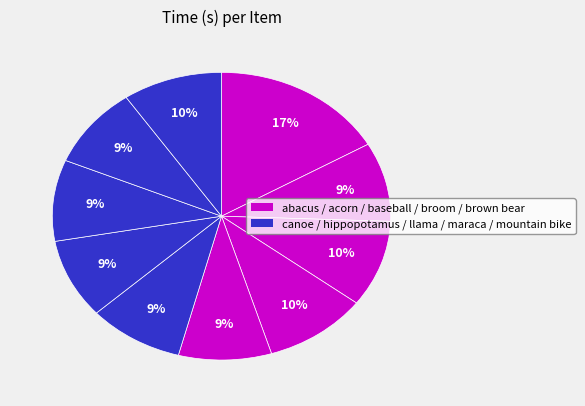

Which slice is the smallest?

brown bear